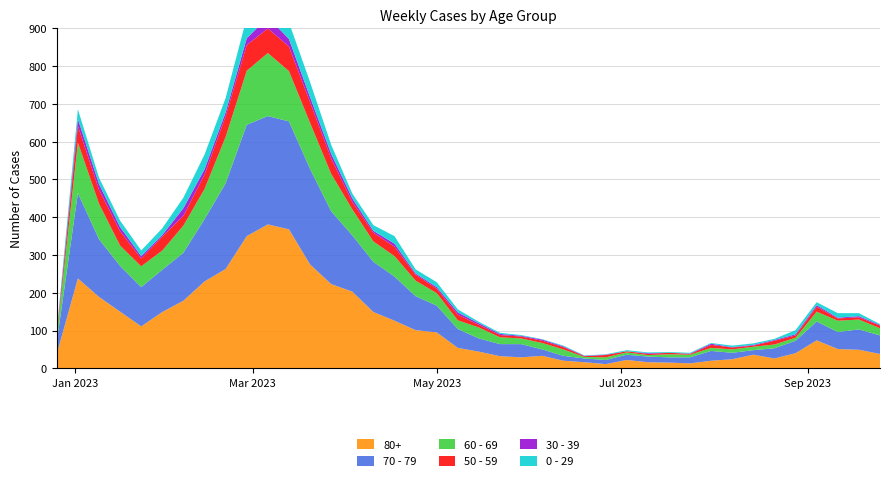

Reading left to right, what are all the values shown in this chart?

80+: 2022-12-26=38	2023-01-02=238	2023-01-09=189	2023-01-16=150	2023-01-23=111	2023-01-30=149	2023-02-06=179	2023-02-13=230	2023-02-20=263	2023-02-27=350	2023-03-06=381	2023-03-13=368	2023-03-20=275	2023-03-27=223	2023-04-03=203	2023-04-10=149	2023-04-17=126	2023-04-24=101	2023-05-01=95	2023-05-08=54	2023-05-15=44	2023-05-22=32	2023-05-29=29	2023-06-05=33	2023-06-12=20	2023-06-19=16	2023-06-26=11	2023-07-03=22	2023-07-10=16	2023-07-17=15	2023-07-24=13	2023-07-31=20	2023-08-07=24	2023-08-14=36	2023-08-21=26	2023-08-28=40	2023-09-04=74	2023-09-11=51	2023-09-18=49	2023-09-25=38
70 - 79: 2022-12-26=32	2023-01-02=226	2023-01-09=153	2023-01-16=121	2023-01-23=104	2023-01-30=112	2023-02-06=127	2023-02-13=165	2023-02-20=227	2023-02-27=295	2023-03-06=287	2023-03-13=286	2023-03-20=253	2023-03-27=193	2023-04-03=149	2023-04-10=133	2023-04-17=117	2023-04-24=90	2023-05-01=71	2023-05-08=50	2023-05-15=35	2023-05-22=32	2023-05-29=35	2023-06-05=17	2023-06-12=13	2023-06-19=10	2023-06-26=11	2023-07-03=14	2023-07-10=15	2023-07-17=14	2023-07-24=16	2023-07-31=26	2023-08-07=17	2023-08-14=12	2023-08-21=27	2023-08-28=33	2023-09-04=50	2023-09-11=45	2023-09-18=54	2023-09-25=49
60 - 69: 2022-12-26=16	2023-01-02=134	2023-01-09=94	2023-01-16=54	2023-01-23=55	2023-01-30=51	2023-02-06=72	2023-02-13=80	2023-02-20=123	2023-02-27=143	2023-03-06=167	2023-03-13=133	2023-03-20=122	2023-03-27=99	2023-04-03=69	2023-04-10=54	2023-04-17=54	2023-04-24=41	2023-05-01=33	2023-05-08=23	2023-05-15=29	2023-05-22=18	2023-05-29=15	2023-06-05=17	2023-06-12=17	2023-06-19=4	2023-06-26=7	2023-07-03=6	2023-07-10=4	2023-07-17=8	2023-07-24=7	2023-07-31=8	2023-08-07=9	2023-08-14=9	2023-08-21=10	2023-08-28=8	2023-09-04=26	2023-09-11=30	2023-09-18=26	2023-09-25=19
50 - 59: 2022-12-26=5	2023-01-02=44	2023-01-09=37	2023-01-16=38	2023-01-23=21	2023-01-30=37	2023-02-06=26	2023-02-13=38	2023-02-20=55	2023-02-27=68	2023-03-06=65	2023-03-13=65	2023-03-20=55	2023-03-27=41	2023-04-03=20	2023-04-10=23	2023-04-17=25	2023-04-24=16	2023-05-01=12	2023-05-08=15	2023-05-15=7	2023-05-22=6	2023-05-29=5	2023-06-05=6	2023-06-12=6	2023-06-19=2	2023-06-26=6	2023-07-03=3	2023-07-10=3	2023-07-17=4	2023-07-24=2	2023-07-31=8	2023-08-07=5	2023-08-14=3	2023-08-21=10	2023-08-28=6	2023-09-04=13	2023-09-11=6	2023-09-18=6	2023-09-25=7
30 - 39: 2022-12-26=5	2023-01-02=18	2023-01-09=15	2023-01-16=11	2023-01-23=6	2023-01-30=4	2023-02-06=20	2023-02-13=14	2023-02-20=10	2023-02-27=18	2023-03-06=30	2023-03-13=20	2023-03-20=13	2023-03-27=12	2023-04-03=9	2023-04-10=5	2023-04-17=8	2023-04-24=3	2023-05-01=4	2023-05-08=6	2023-05-15=4	2023-05-22=3	2023-05-29=2	2023-06-05=3	2023-06-12=2	2023-06-19=1	2023-06-26=1	2023-07-03=0	2023-07-10=2	2023-07-17=0	2023-07-24=1	2023-07-31=3	2023-08-07=1	2023-08-14=2	2023-08-21=2	2023-08-28=3	2023-09-04=4	2023-09-11=2	2023-09-18=3	2023-09-25=2
0 - 29: 2022-12-26=4	2023-01-02=26	2023-01-09=17	2023-01-16=17	2023-01-23=15	2023-01-30=18	2023-02-06=28	2023-02-13=39	2023-02-20=38	2023-02-27=55	2023-03-06=54	2023-03-13=44	2023-03-20=40	2023-03-27=24	2023-04-03=13	2023-04-10=15	2023-04-17=20	2023-04-24=11	2023-05-01=13	2023-05-08=8	2023-05-15=4	2023-05-22=3	2023-05-29=2	2023-06-05=1	2023-06-12=2	2023-06-19=1	2023-06-26=1	2023-07-03=3	2023-07-10=2	2023-07-17=2	2023-07-24=2	2023-07-31=2	2023-08-07=4	2023-08-14=4	2023-08-21=3	2023-08-28=11	2023-09-04=8	2023-09-11=12	2023-09-18=8	2023-09-25=2